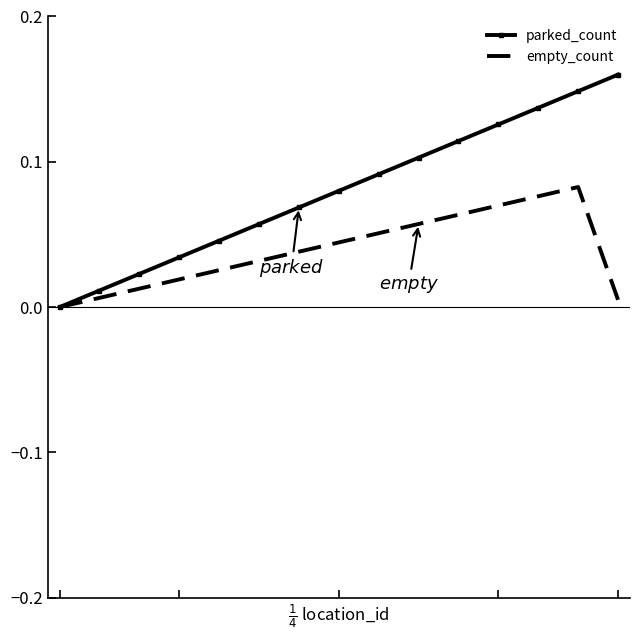

Which series has the largest range (max minus min)?

parked_count